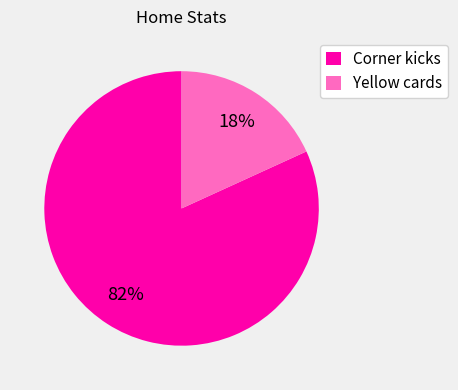

True or false: Yellow cards accounts for 5% of the total.

False